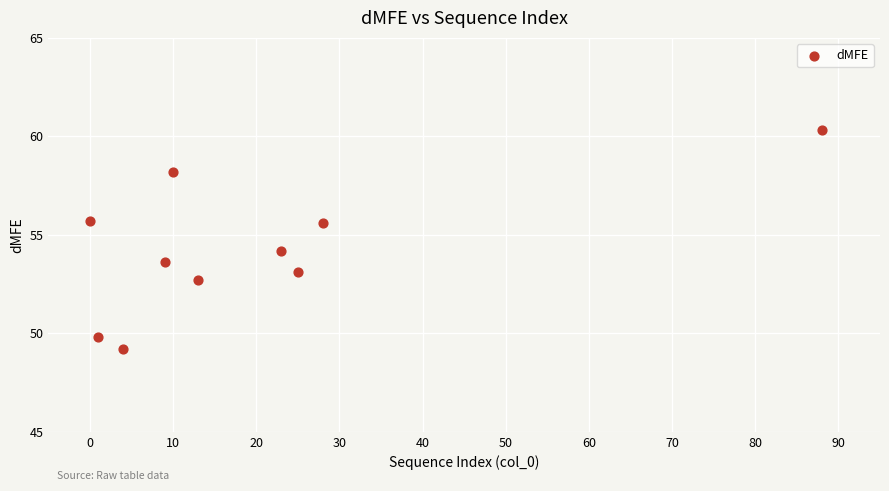

What is the average Y value?

54.2